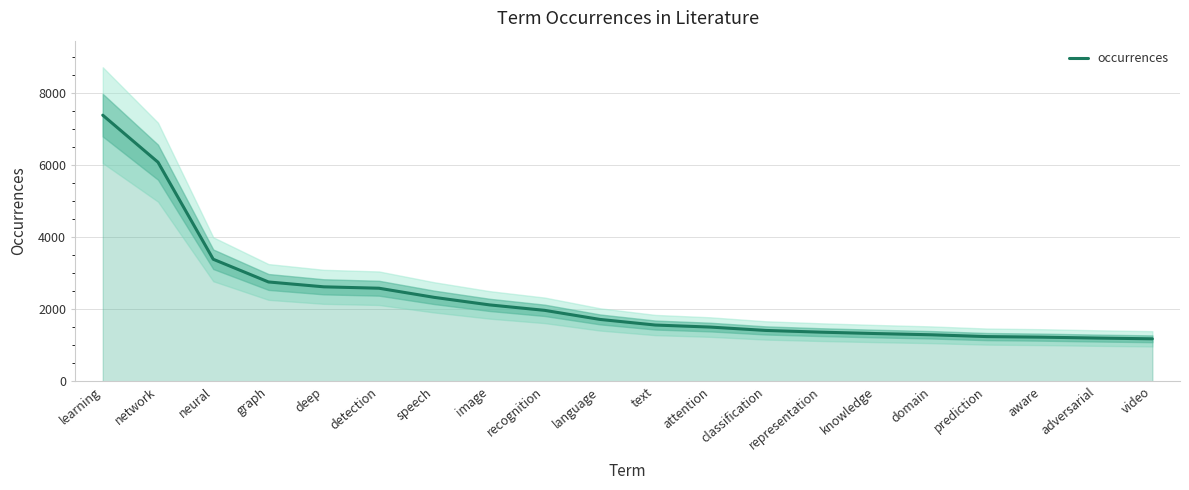

What position from the right is text?

10